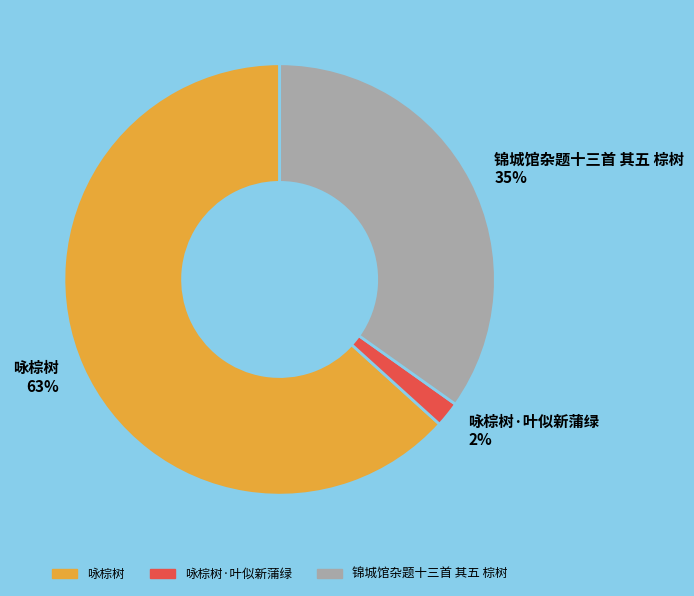

True or false: 锦城馆杂题十三首 其五 棕树 accounts for 24% of the total.

False